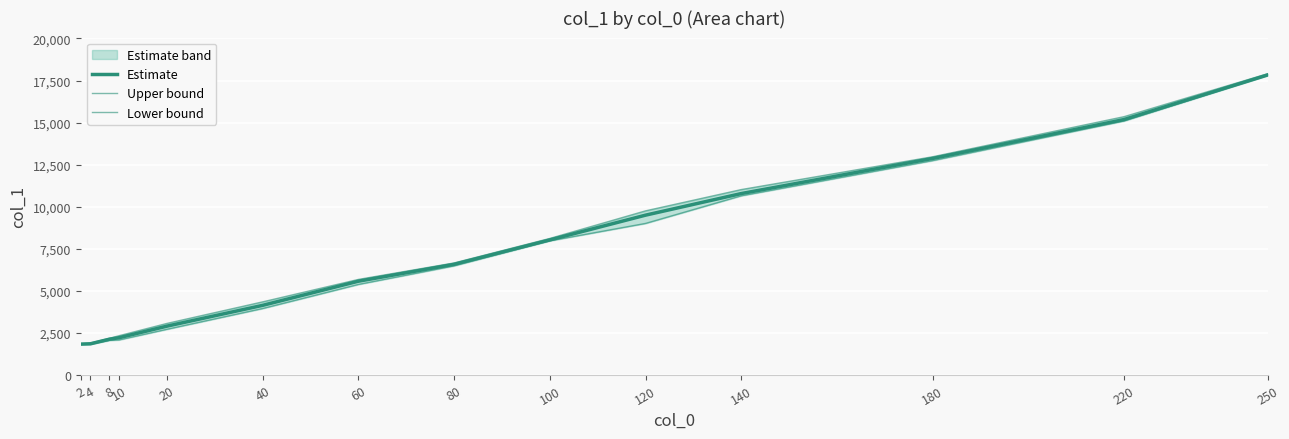

List the series in order of their peak value, lowest first.

Lower bound, Estimate, Upper bound